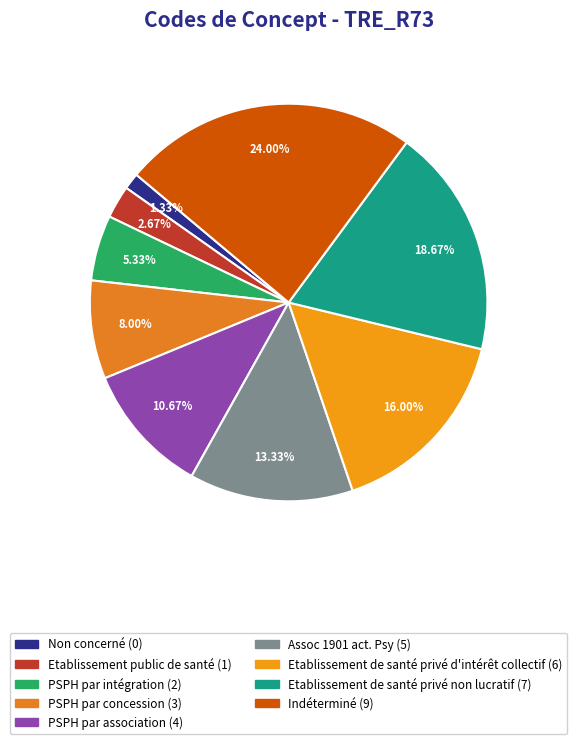

What percentage do Etablissement public de santé and PSPH par concession together represent?

10.7%